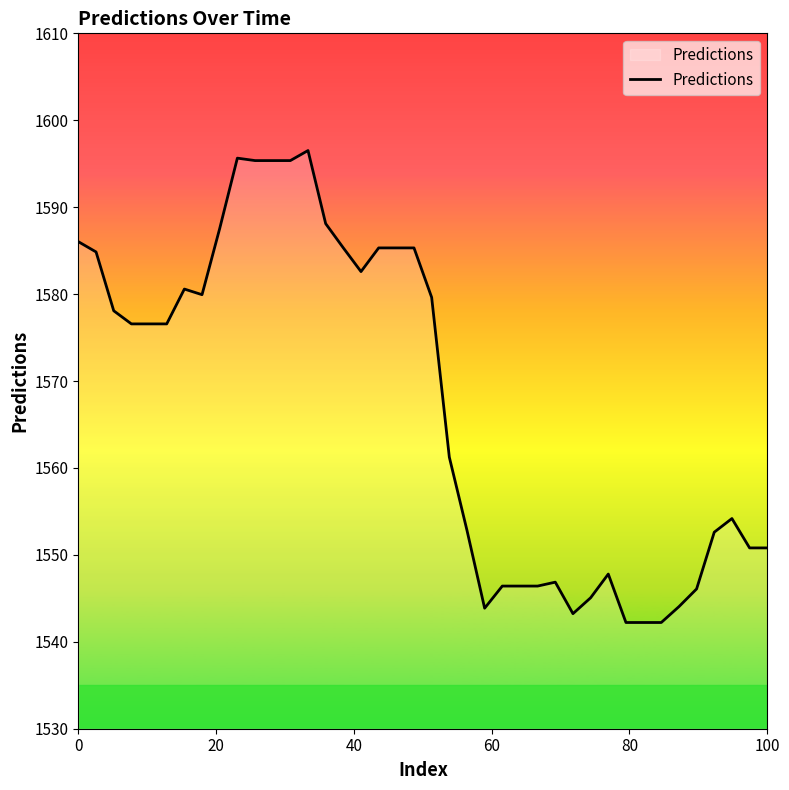

What is the greatest value displayed?

1596.5